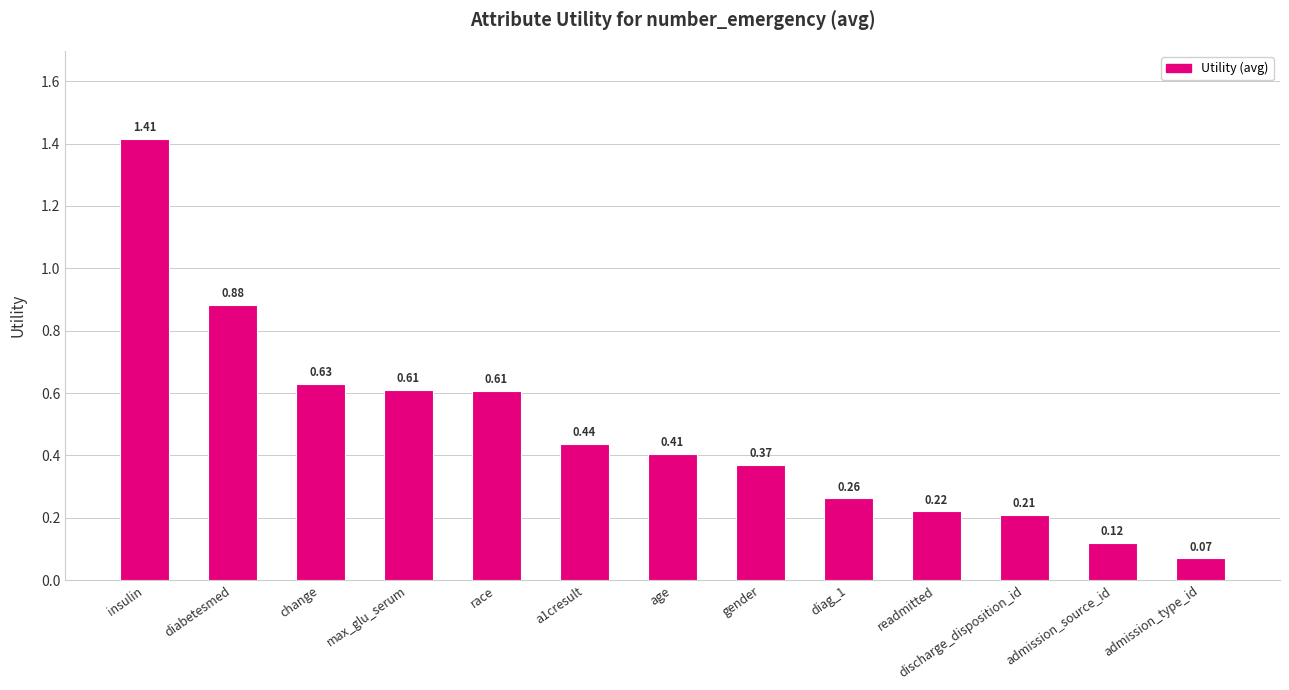

Which category has the highest value across all series?

insulin